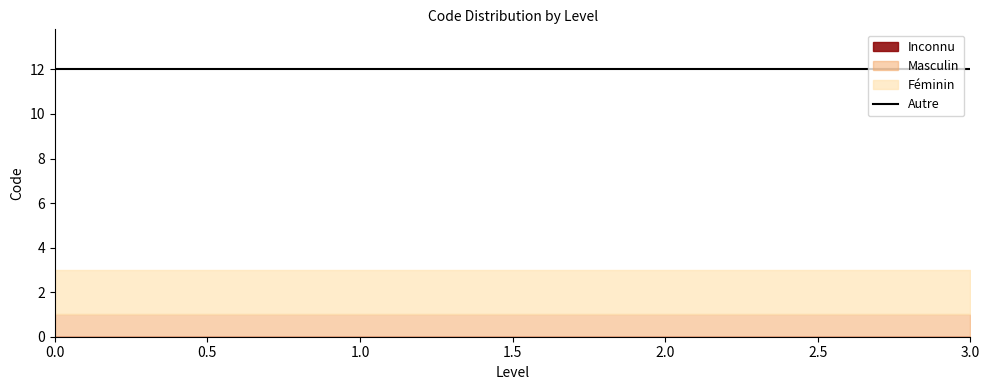

Which series has the widest spread of values?

Inconnu